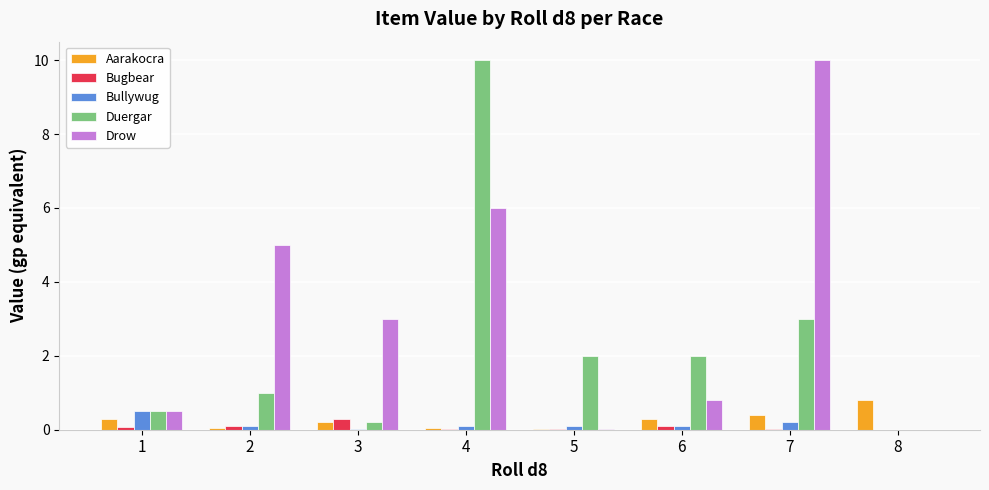

What are all the series names shown in the legend?

Aarakocra, Bugbear, Bullywug, Duergar, Drow